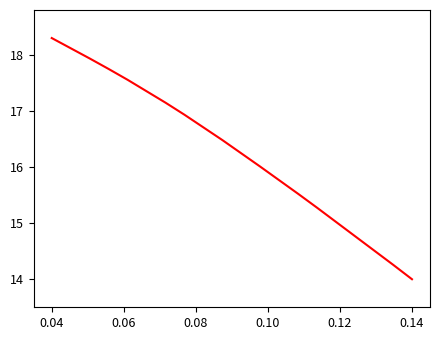

How many lines are shown in the chart?

1